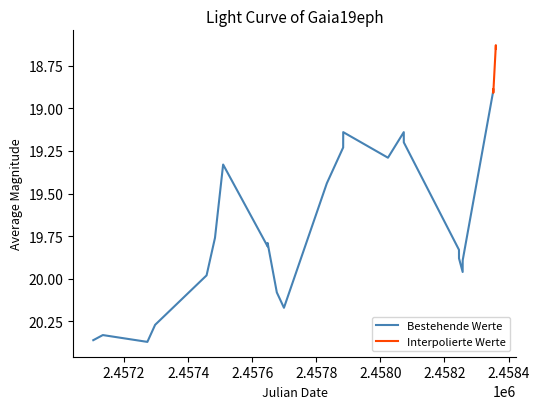

Where is the first local maximum?

8